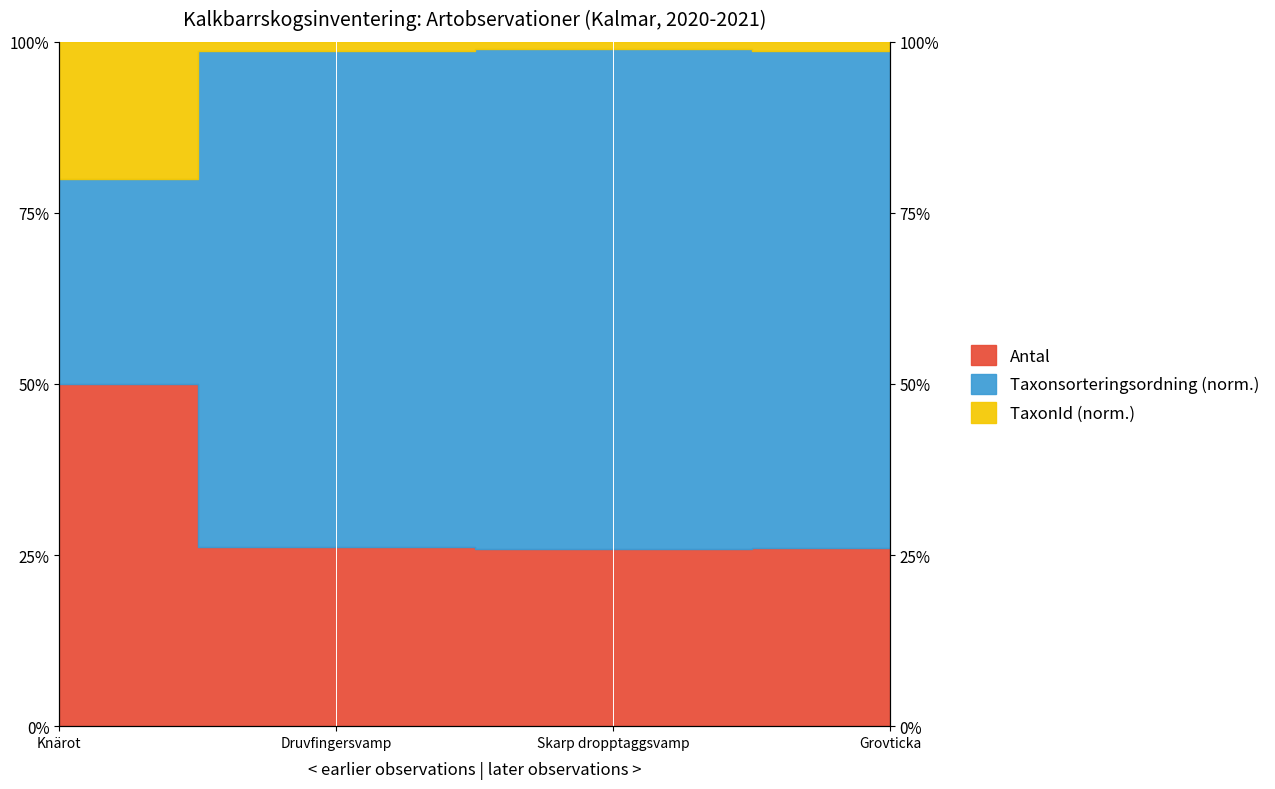

What is the approximate value of TaxonId at Druvfingersvamp?

98.6